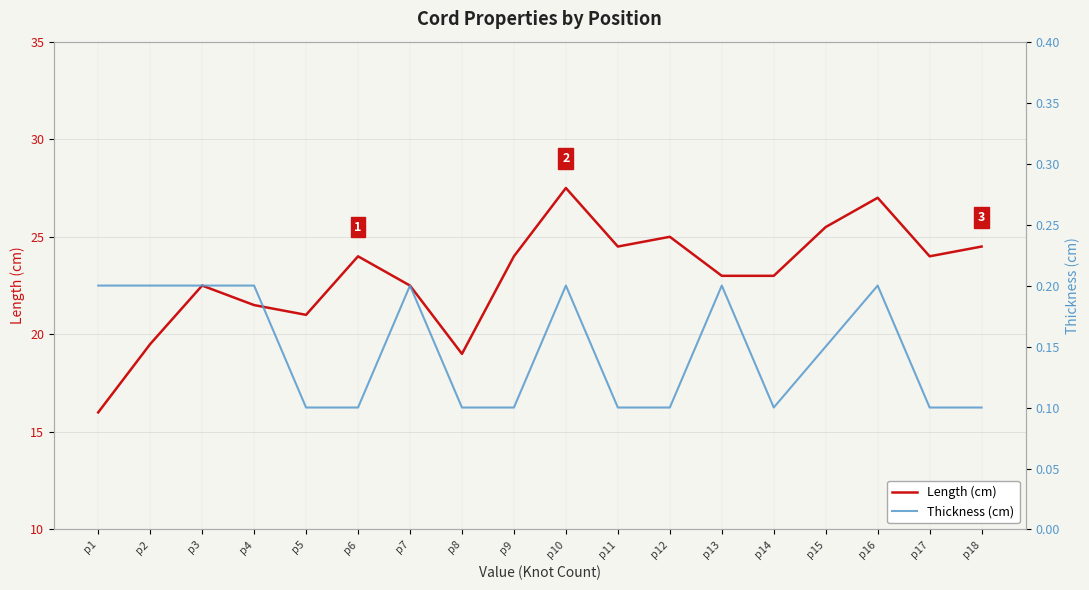

Reading left to right, what are all the values shown in this chart?

Length (cm): 16.0	19.5	22.5	21.5	21.0	24.0	22.5	19.0	24.0	27.5	24.5	25.0	23.0	23.0	25.5	27.0	24.0	24.5
Thickness (cm): 0.2	0.2	0.2	0.2	0.1	0.1	0.2	0.1	0.1	0.2	0.1	0.1	0.2	0.1	0.1	0.2	0.1	0.1